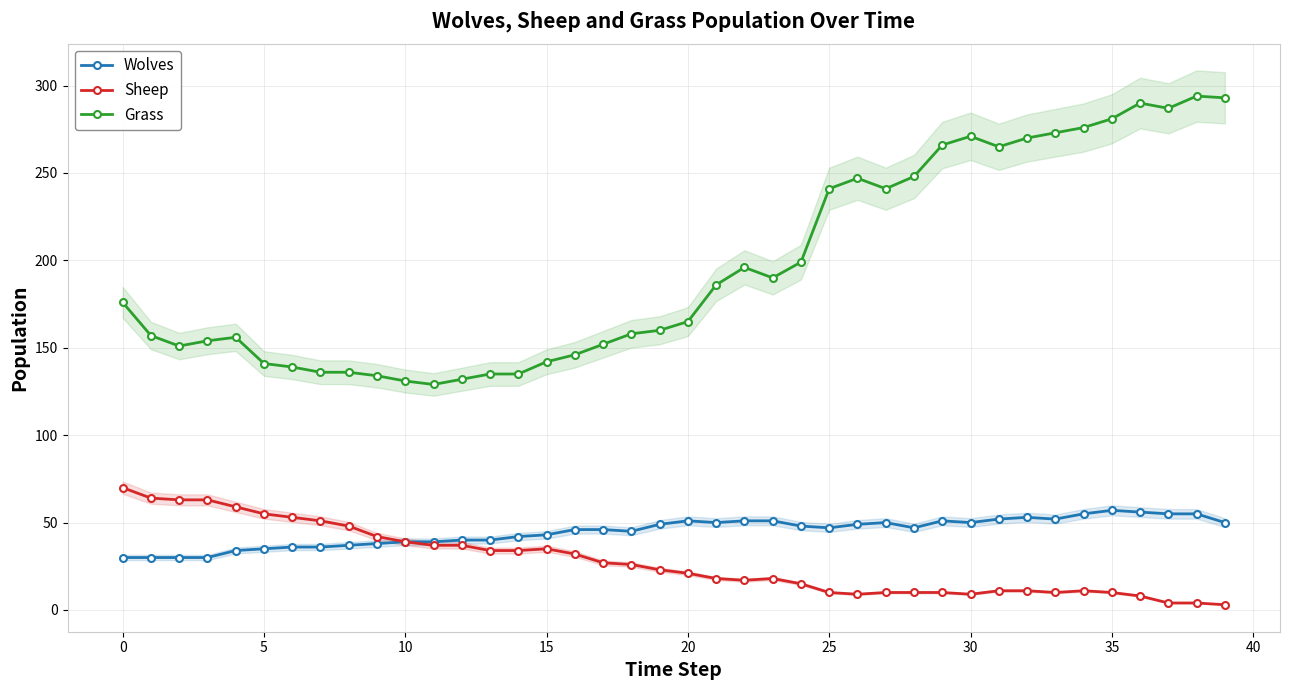

True or false: Grass and Wolves cross at least once.

False